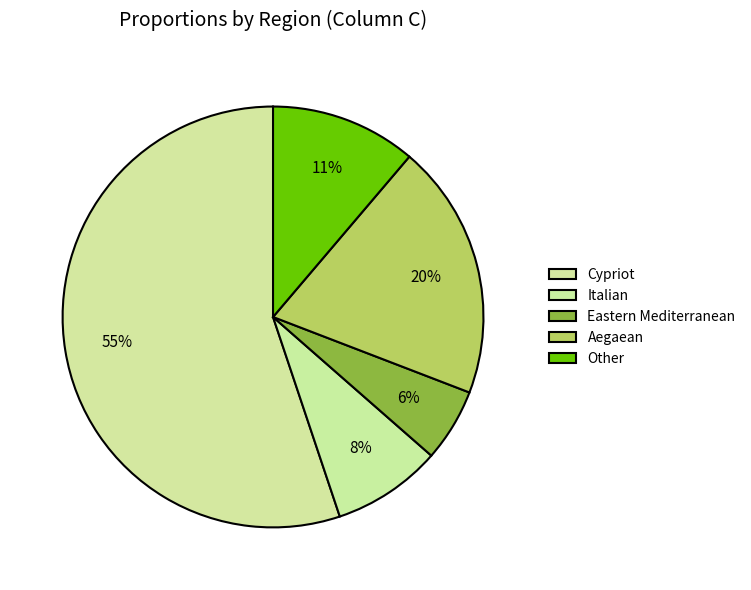

True or false: Italian accounts for 8% of the total.

True